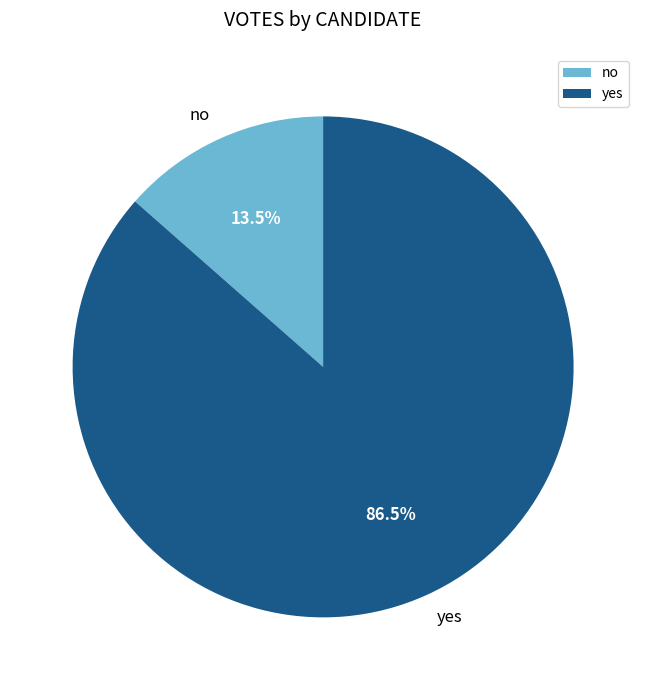

Combined, what portion of the pie is yes and no?

100.0%